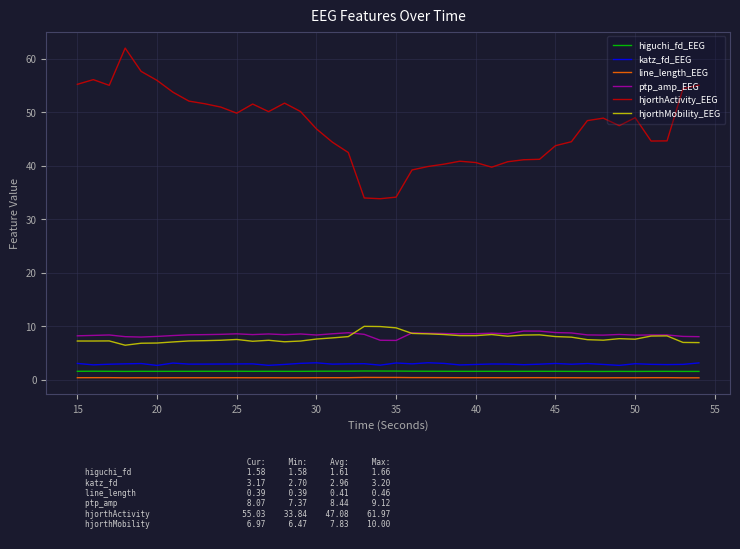

Does the chart display data point markers on the line(s)?

No